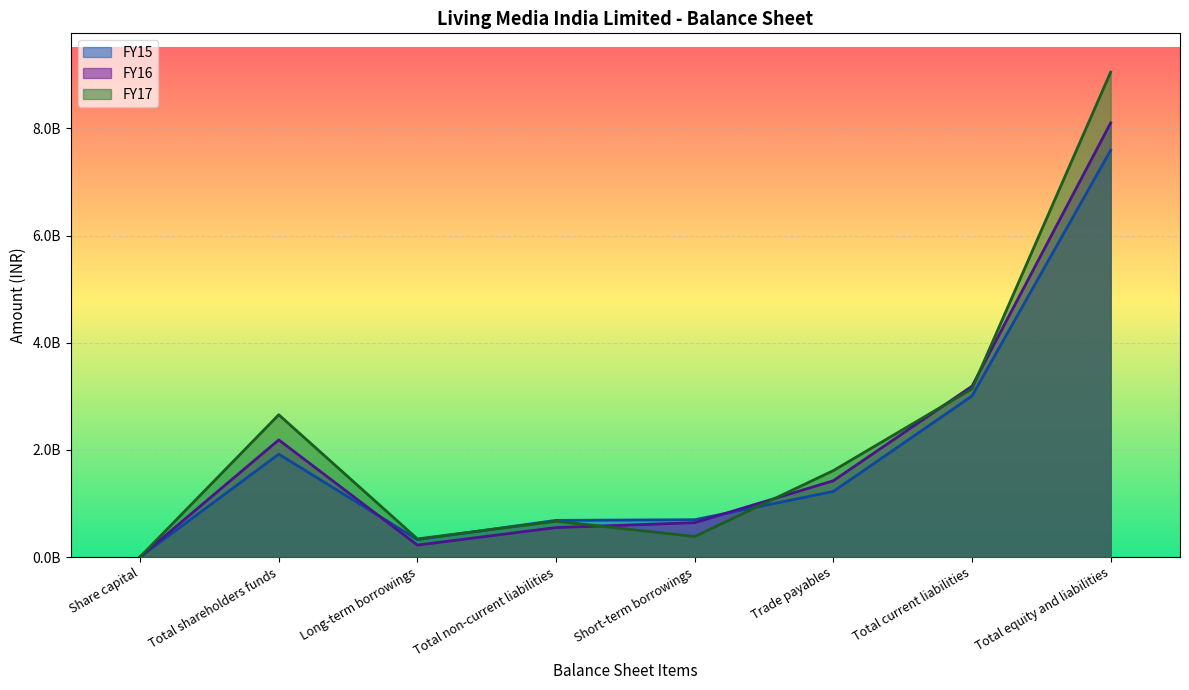

Which series has the widest spread of values?

FY17